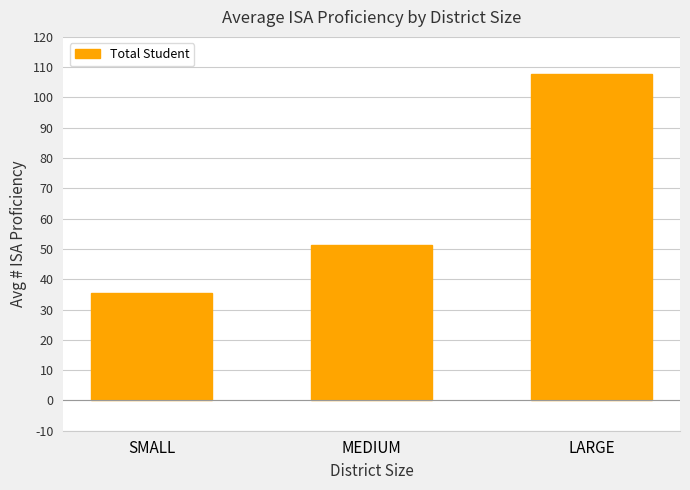

At which label is the value closest to 71?

MEDIUM